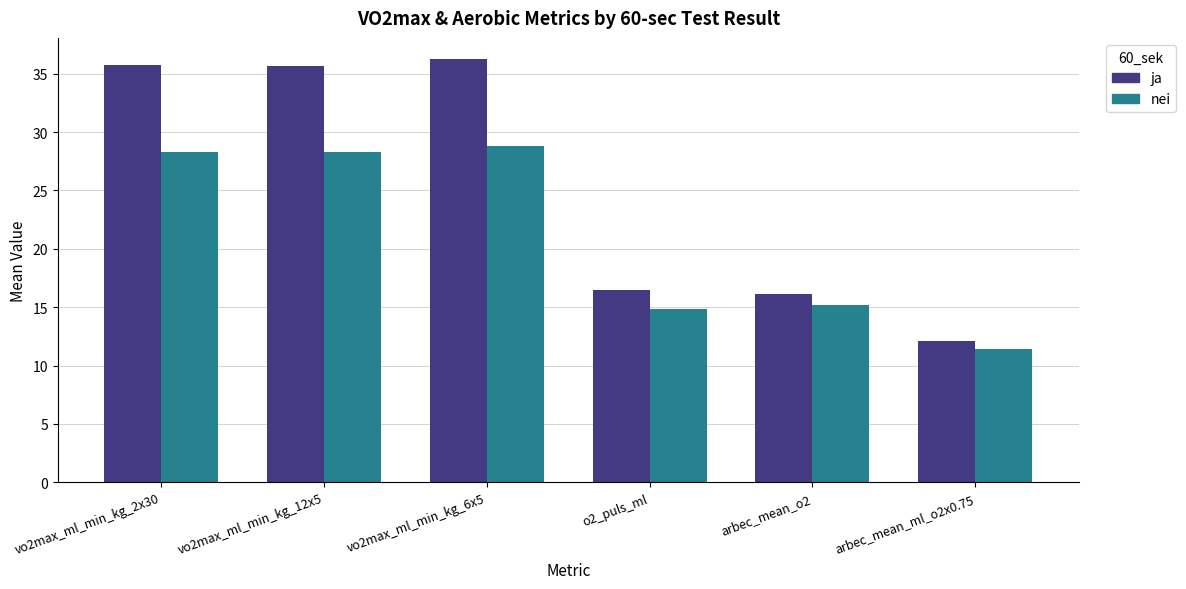

Is it true that nei equals 28.3 at vo2max_ml_min_kg_12x5?

True